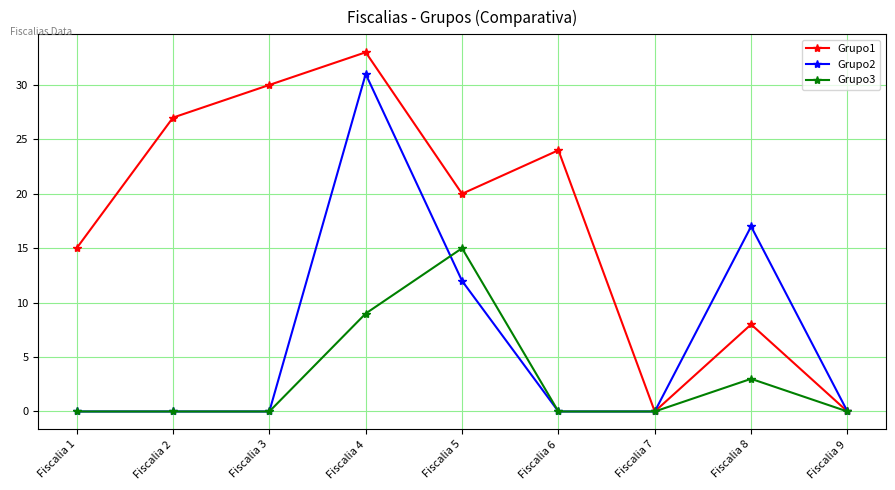

Which category has the highest value across all series?

Fiscalia 4